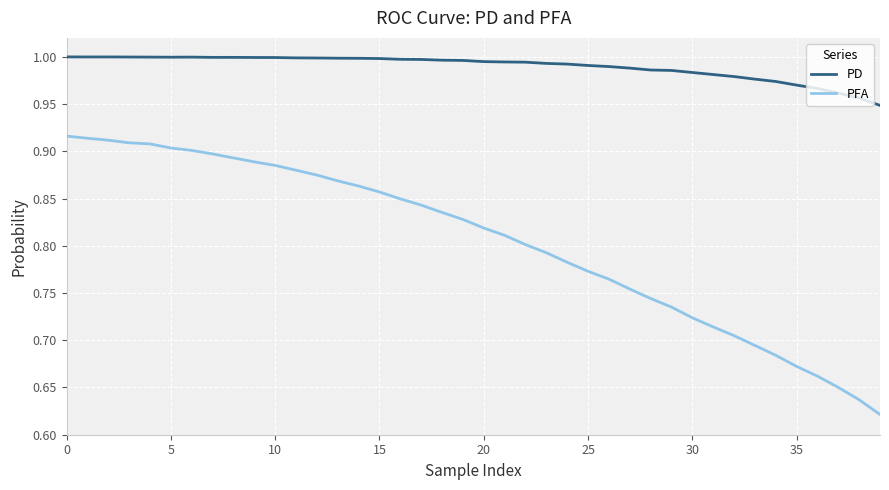

Rank the series by their maximum value, from lowest to highest.

PFA, PD